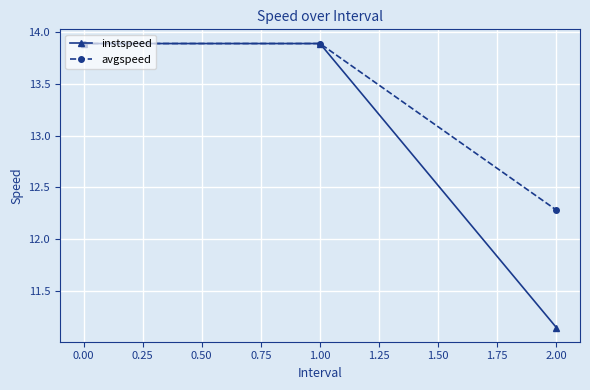

True or false: avgspeed has a value of 24.5 at 0.00.

False